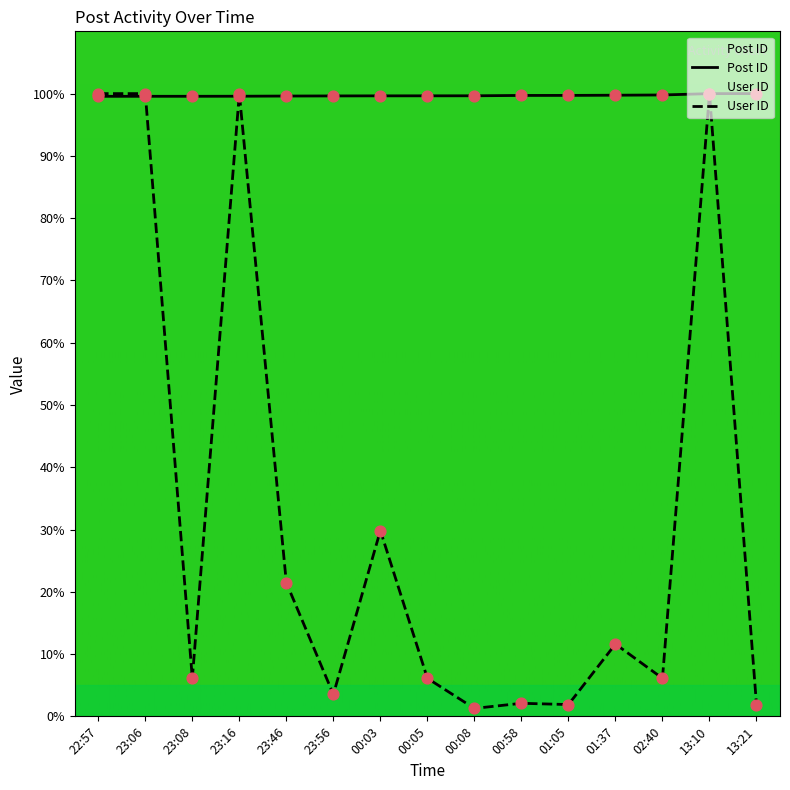

Which series has the largest total across all categories?

Post ID